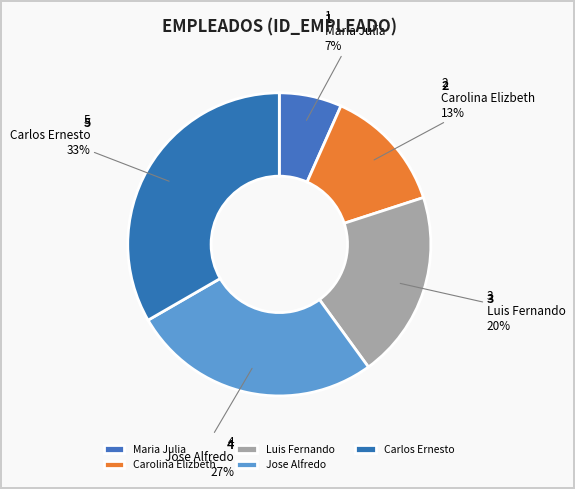

What percentage do Luis Fernando and Jose Alfredo together represent?

46.7%